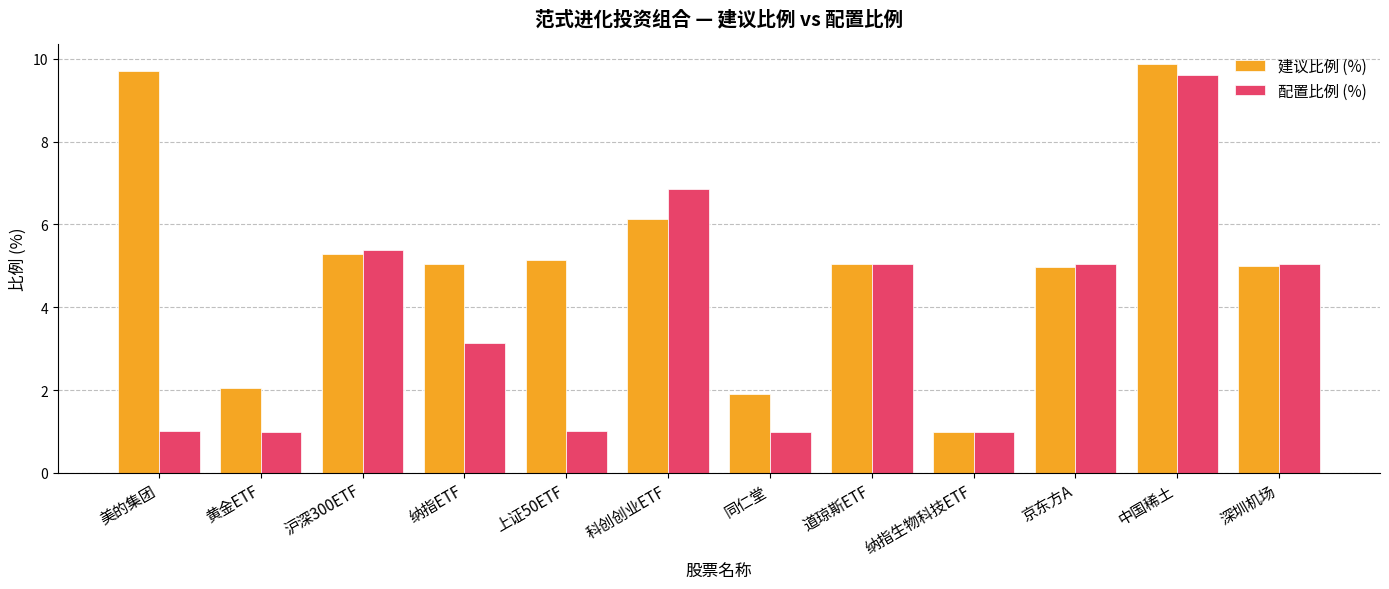

What value does the 配置比例 (%) series have at 黄金ETF?

1.0